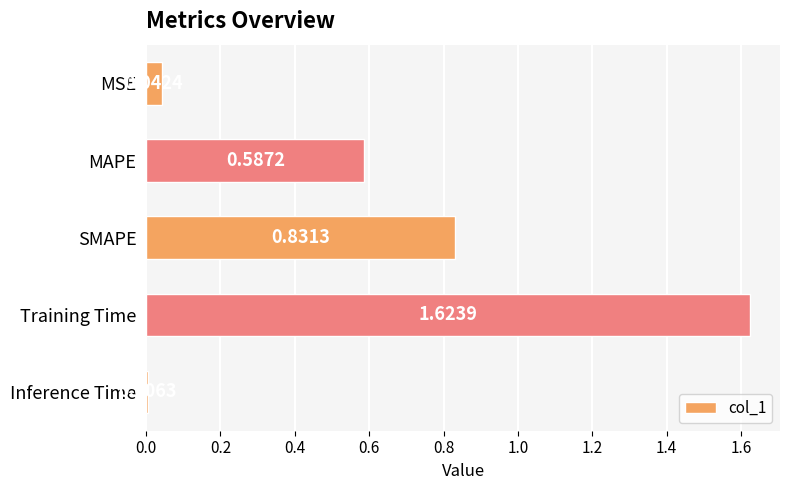

What is the label of the 1st bar from the bottom?

Inference Time